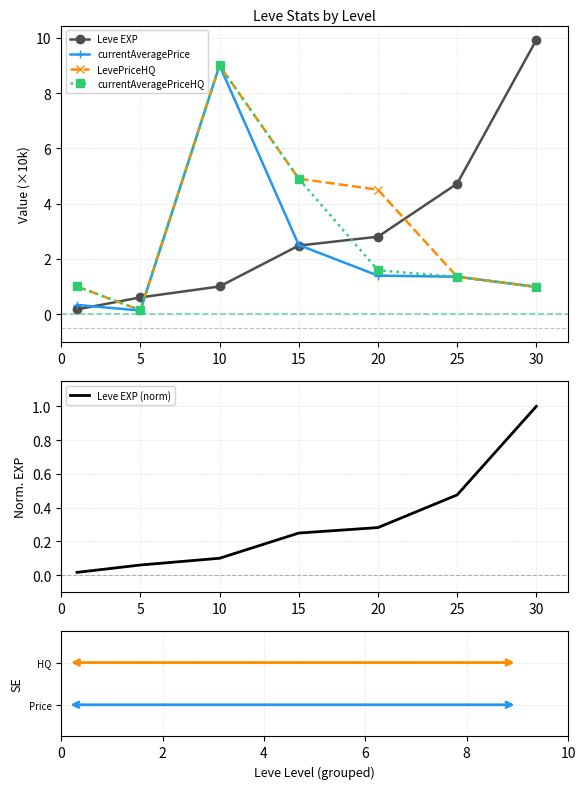

Is it true that currentAveragePrice equals 0.1 at 5?

True